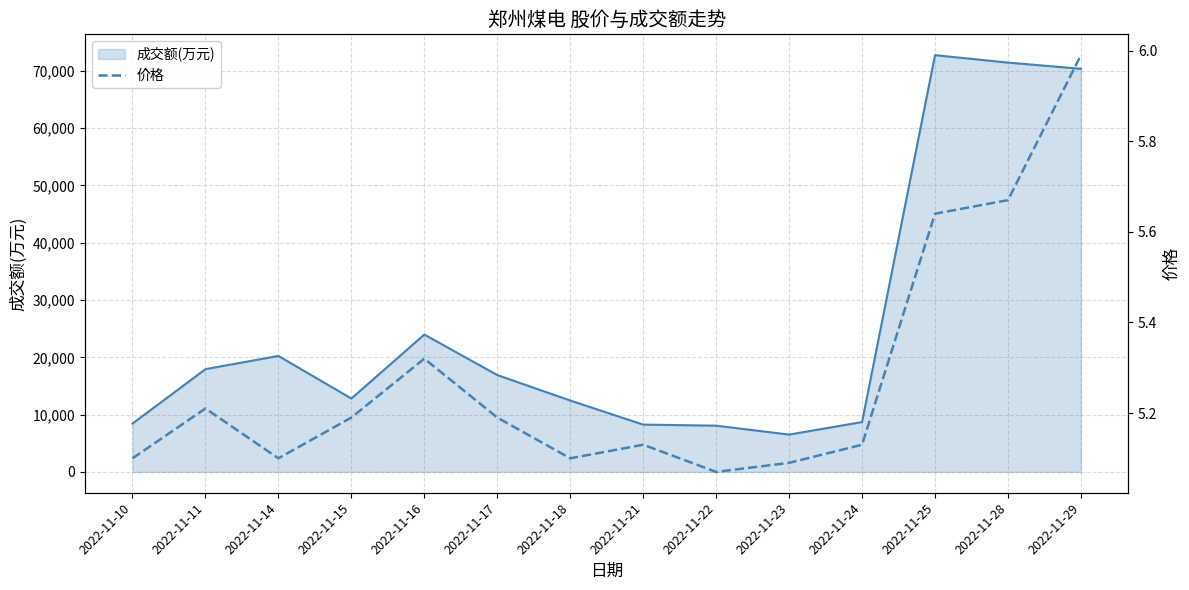

Reading right to left, list all the values displayed in this chart.

成交额(万元)_line: 70354.0	71435.0	72732.0	8700.0	6513.0	8071.0	8253.0	12461.0	16901.0	23971.0	12805.0	20238.0	17936.0	8436.0
价格: 6.0	5.7	5.6	5.1	5.1	5.1	5.1	5.1	5.2	5.3	5.2	5.1	5.2	5.1